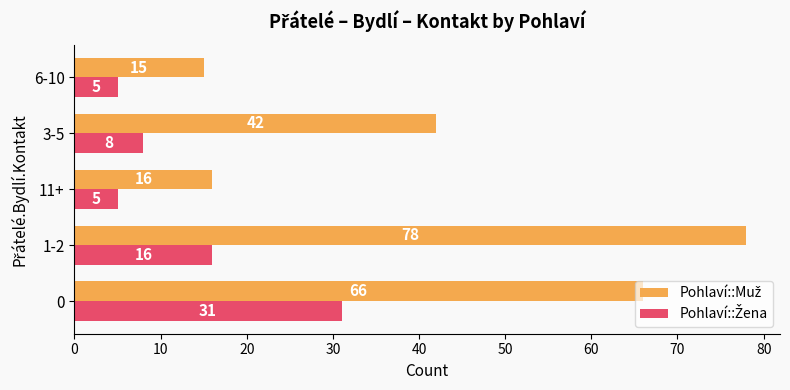

What is the spread (max minus min) of values at 0?

35